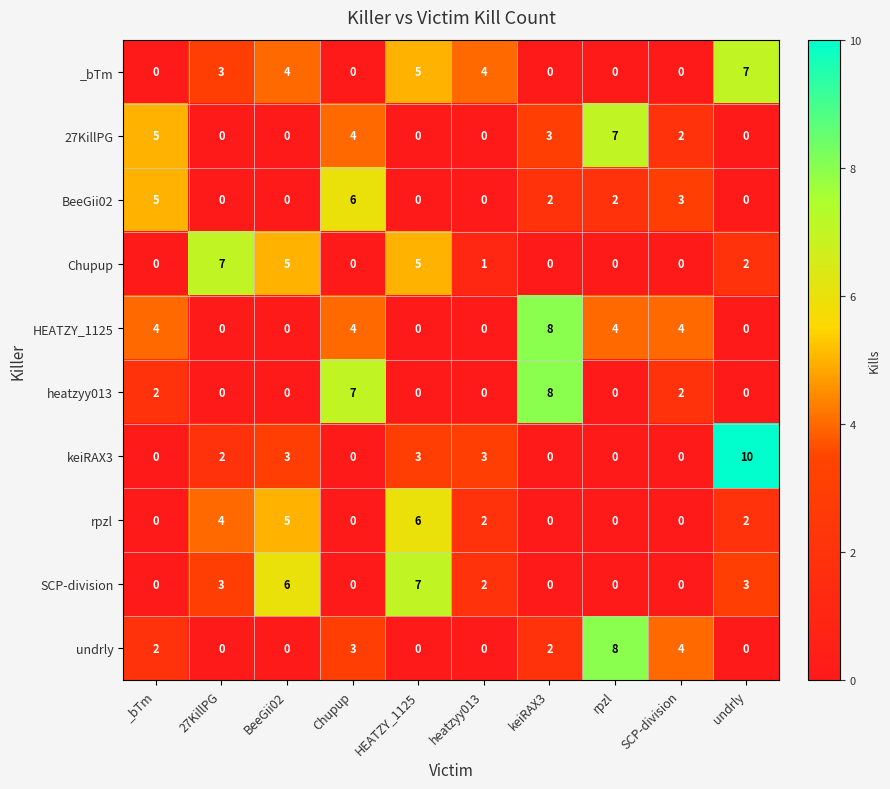

What is the difference between the maximum and minimum values in the BeeGii02 series?

6